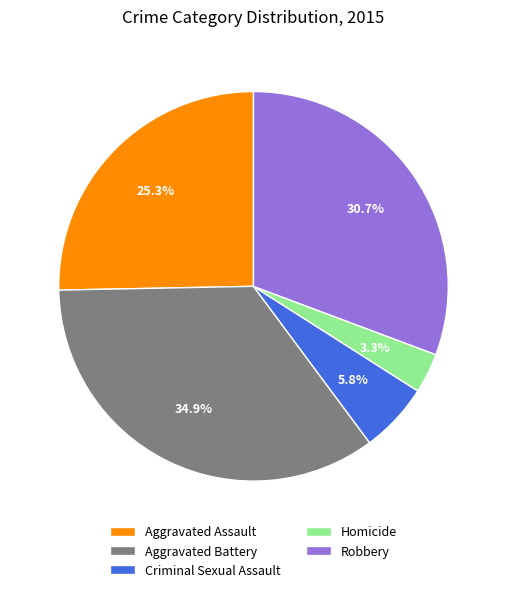

What portion of the pie excludes Robbery?

69.3%